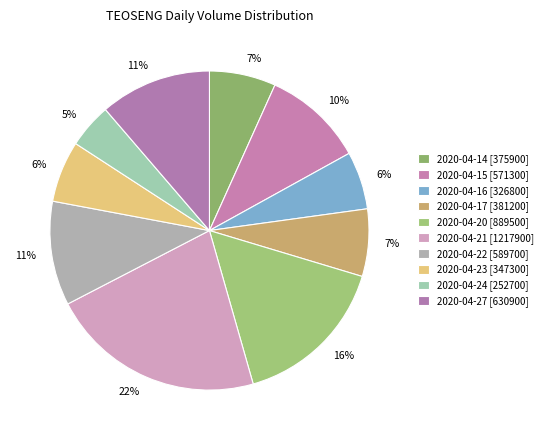

Does 2020-04-17 represent more than half of the total?

No